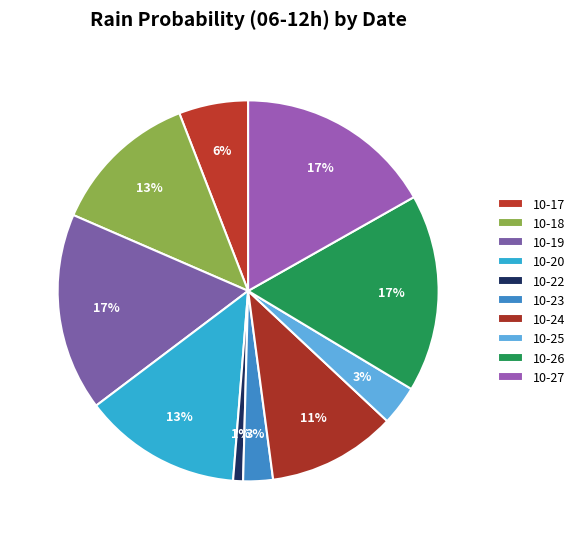

How many slices are in this pie chart?

10